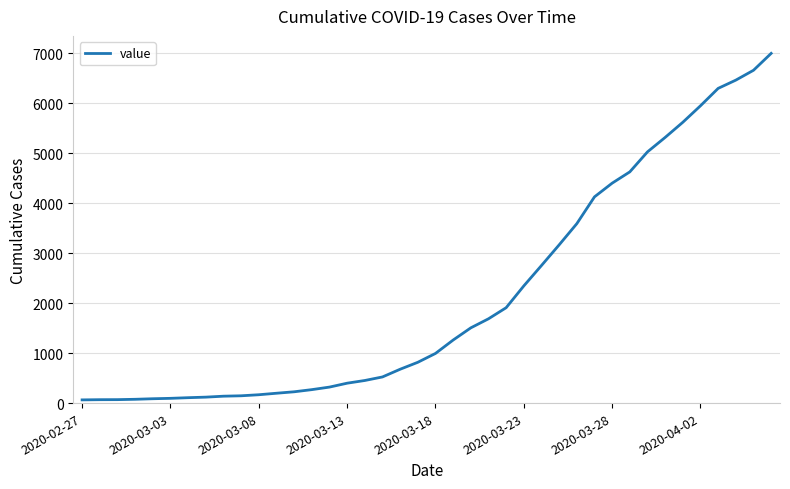

Is this an area chart (filled region under the line)?

No